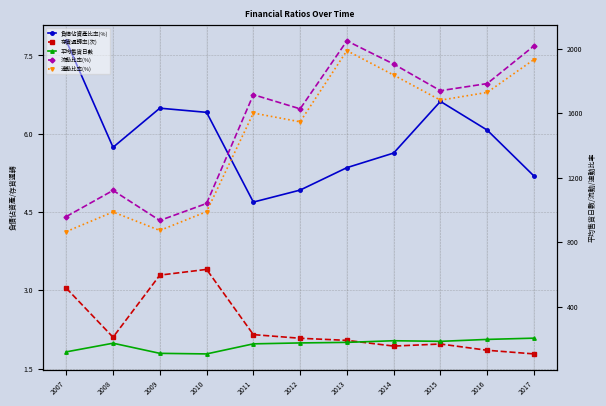

At which category does 負債佔資產比率(%) reach its first local valley?

2008